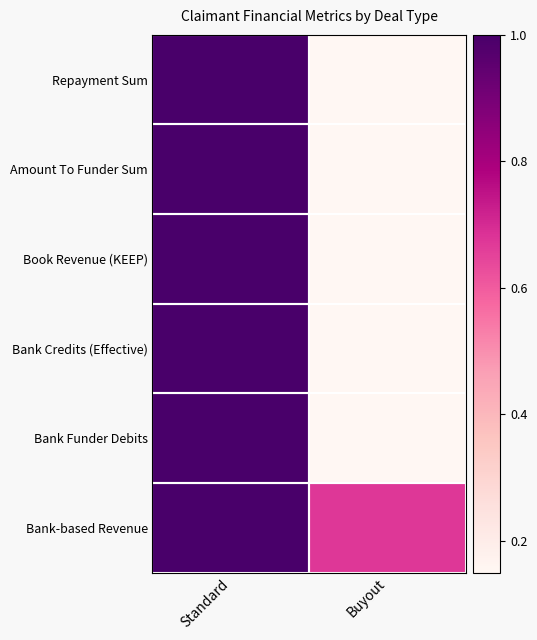

Reading left to right, what are all the values shown in this chart?

Repayment Sum: Standard=1.0	Buyout=0.1
Amount To Funder Sum: Standard=1.0	Buyout=0.1
Book Revenue (KEEP): Standard=1.0	Buyout=0.1
Bank Credits (Effective): Standard=1.0	Buyout=0.1
Bank Funder Debits: Standard=1.0	Buyout=0.1
Bank-based Revenue: Standard=1.0	Buyout=0.7